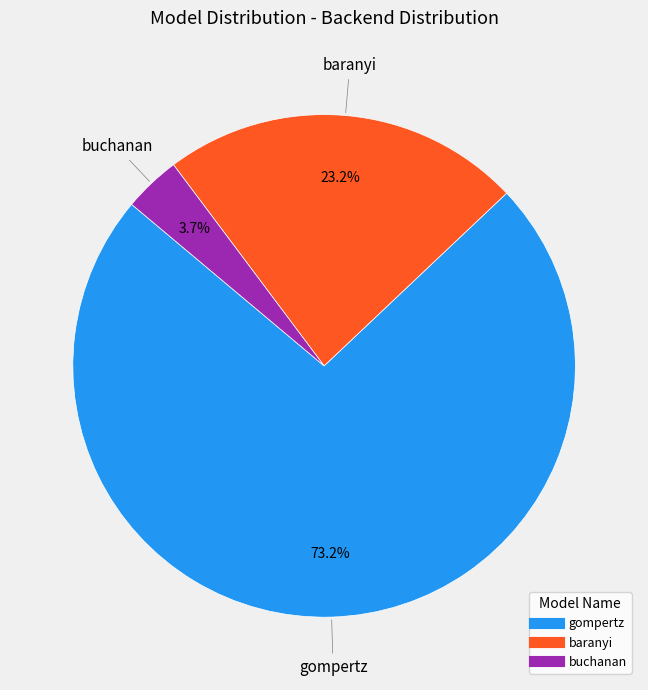

Between gompertz and buchanan, which is larger?

gompertz